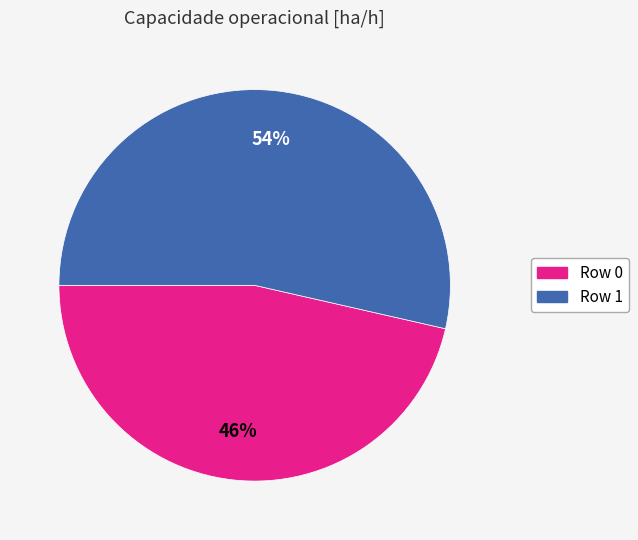

Do Row 1 and Row 0 together represent more than half of the pie?

Yes